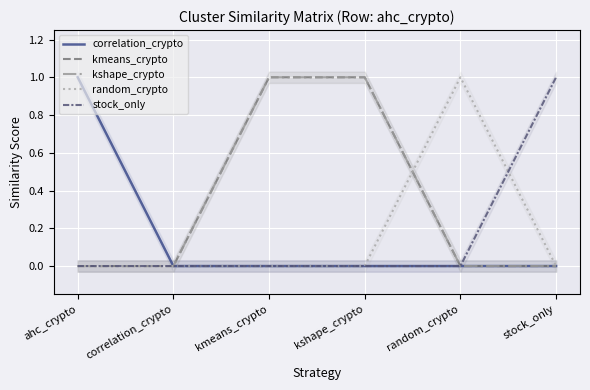

True or false: kmeans_crypto and correlation_crypto cross at least once.

False